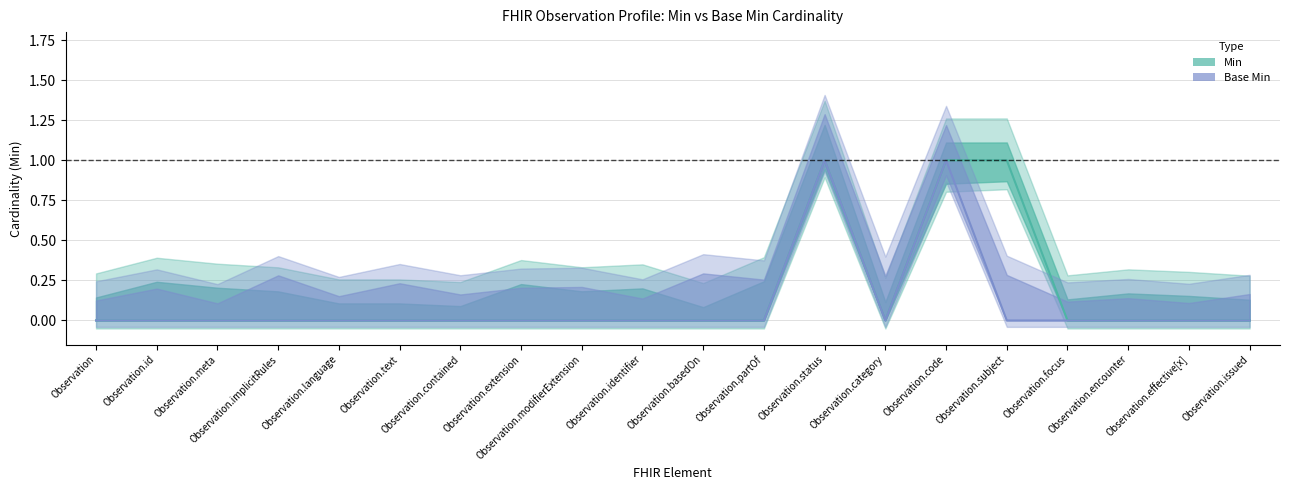

Rank the series by their maximum value, from lowest to highest.

Min, Base Min